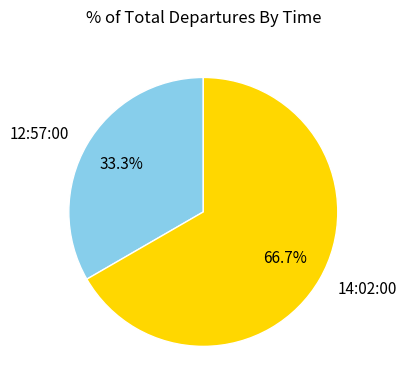

Is there a majority slice in this chart?

Yes